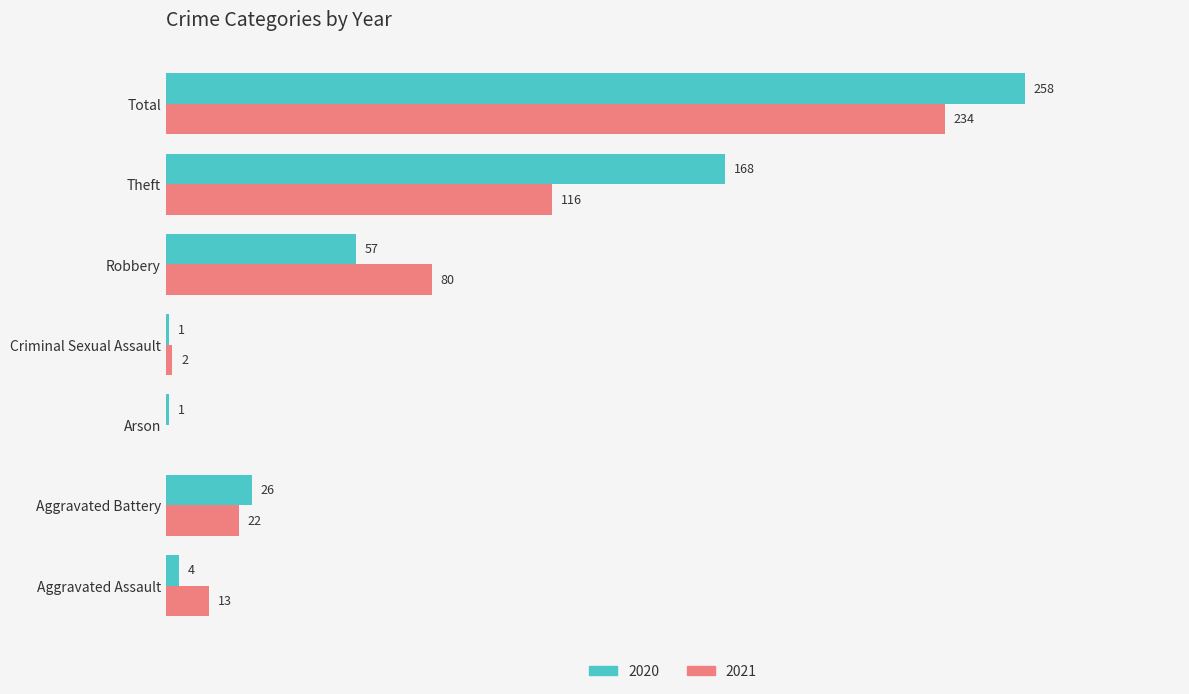

Where is 2021 nearest to the value 117?

Theft